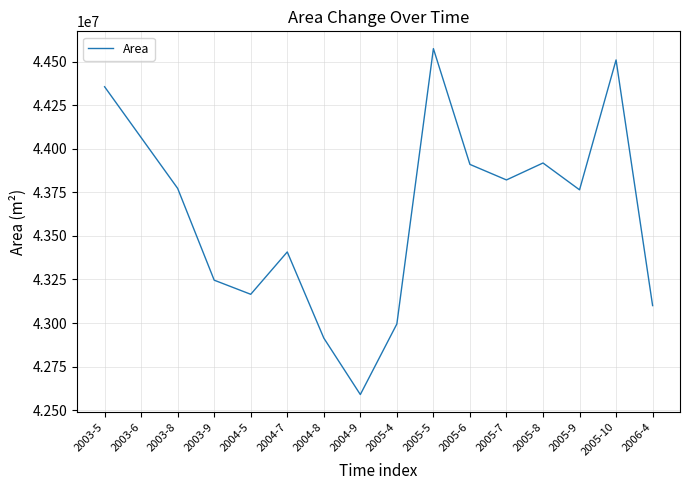

Where is the first local minimum?

2004-5